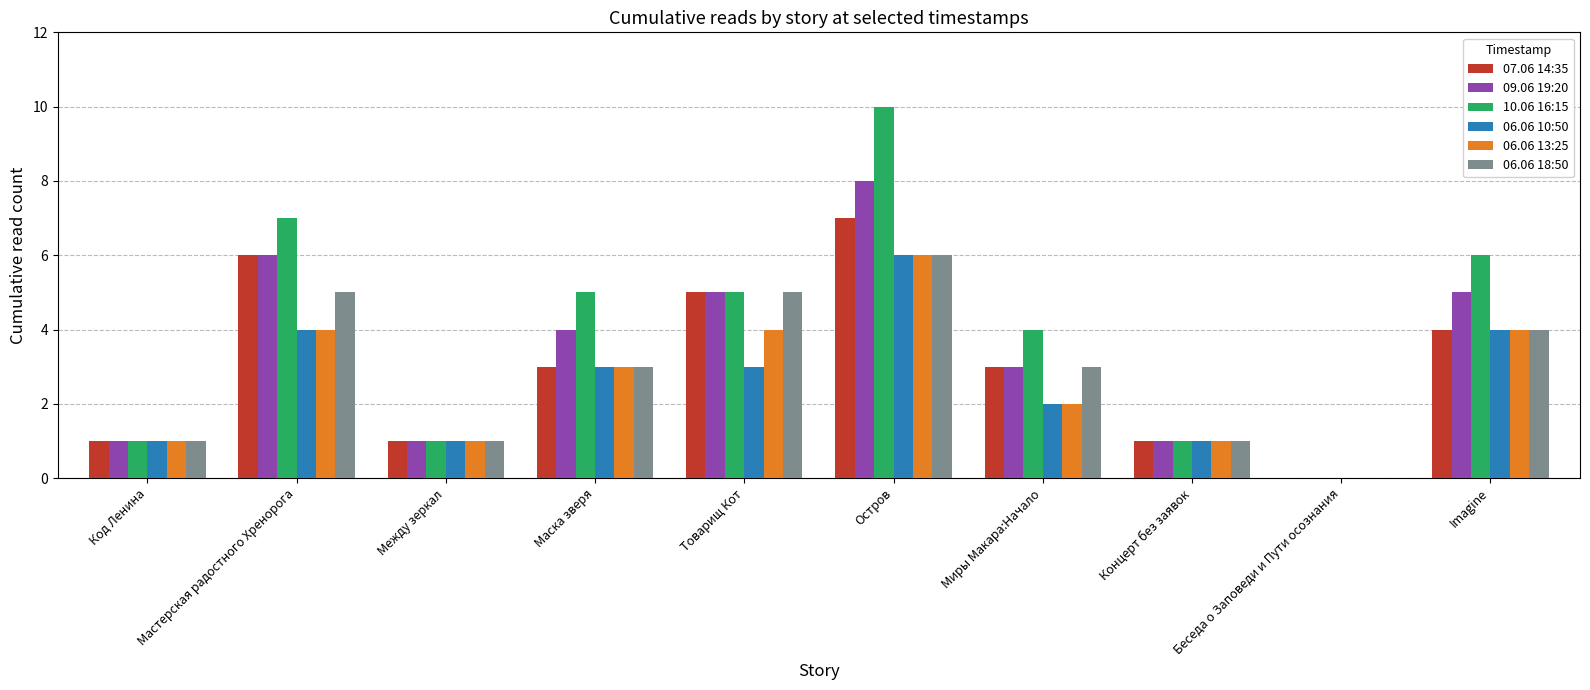

Between Код Ленина and Миры Макара:Начало, which series saw the biggest shift?

10.06 16:15